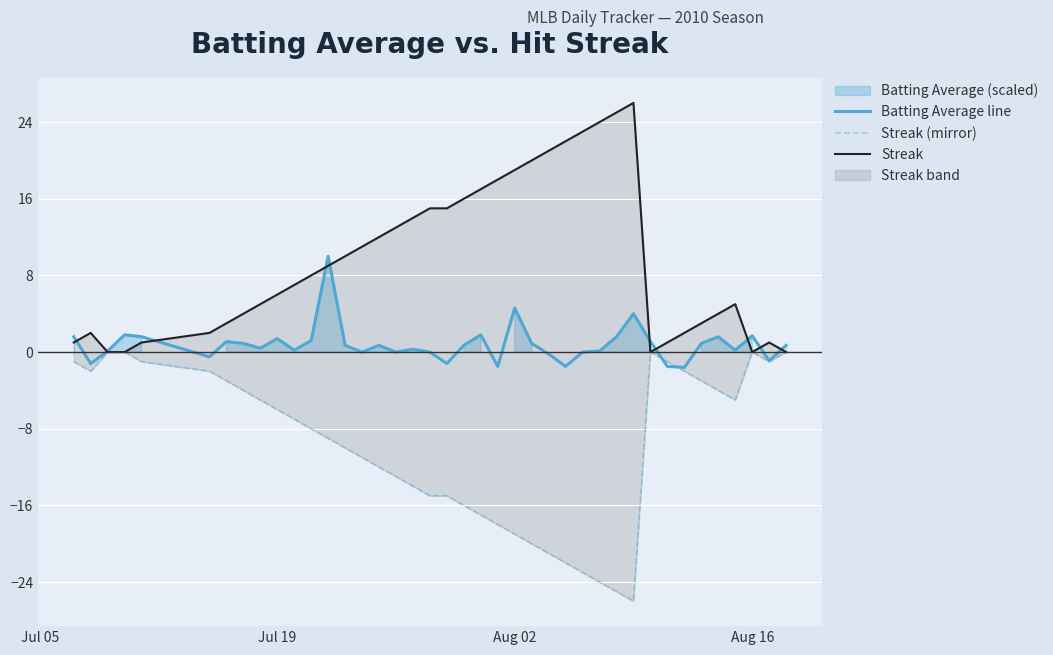

True or false: Streak (mirror) and Streak cross at least once.

False